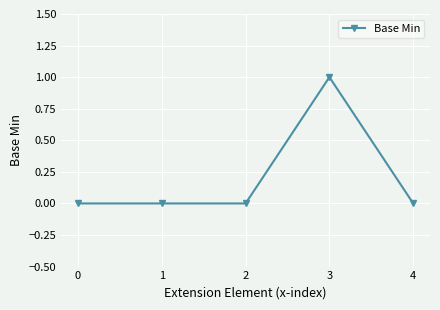

What is the change in value from 0 to 3?

+1